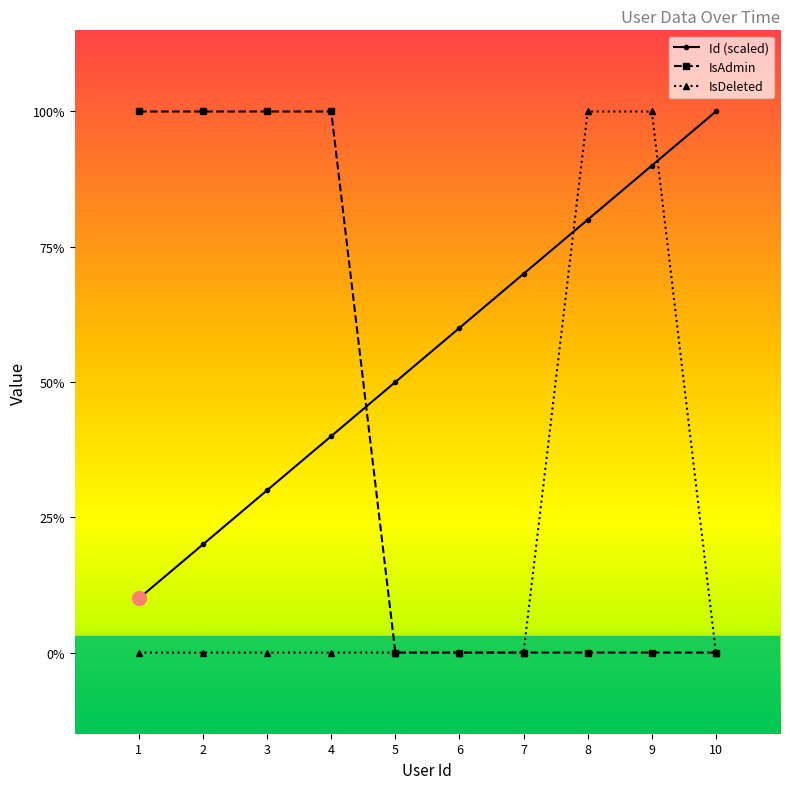

Is this an area chart (filled region under the line)?

No